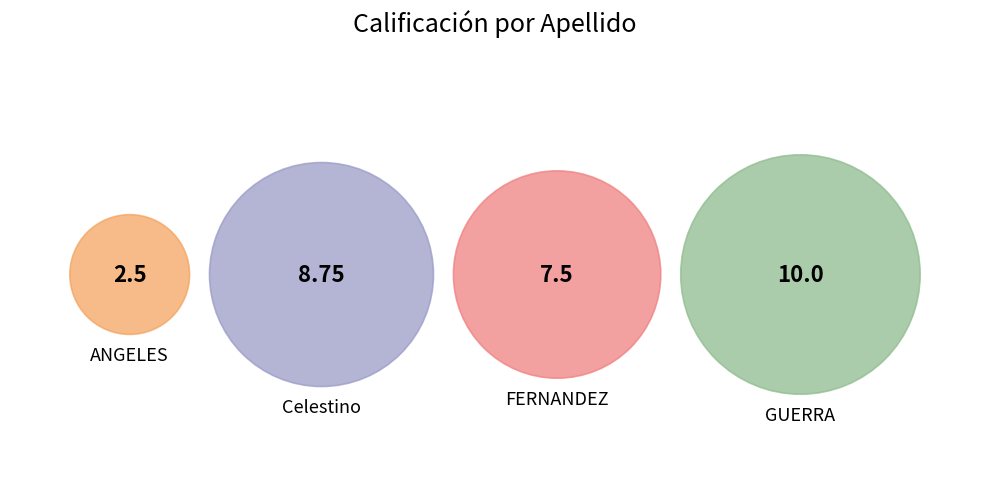

The GUERRA slice represents 43% of the pie. True or false?

False